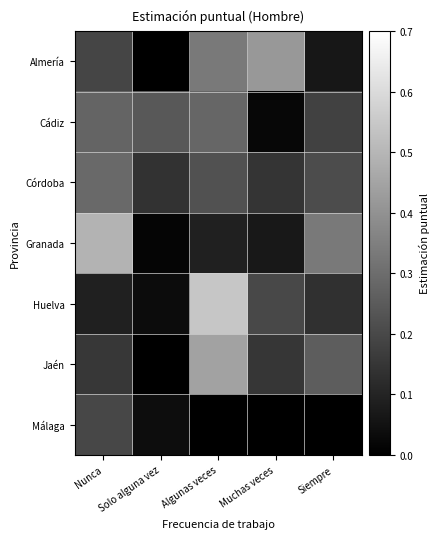

Reading left to right, what are all the values shown in this chart?

Almería: Nunca=0.2	Solo alguna vez=0.0	Algunas veces=0.3	Muchas veces=0.4	Siempre=0.1
Cádiz: Nunca=0.3	Solo alguna vez=0.2	Algunas veces=0.3	Muchas veces=0.0	Siempre=0.2
Córdoba: Nunca=0.3	Solo alguna vez=0.1	Algunas veces=0.2	Muchas veces=0.1	Siempre=0.2
Granada: Nunca=0.5	Solo alguna vez=0.0	Algunas veces=0.1	Muchas veces=0.1	Siempre=0.3
Huelva: Nunca=0.1	Solo alguna vez=0.0	Algunas veces=0.5	Muchas veces=0.2	Siempre=0.1
Jaén: Nunca=0.2	Solo alguna vez=0.0	Algunas veces=0.4	Muchas veces=0.1	Siempre=0.3
Málaga: Nunca=0.2	Solo alguna vez=0.0	Algunas veces=0.0	Muchas veces=0.0	Siempre=0.0